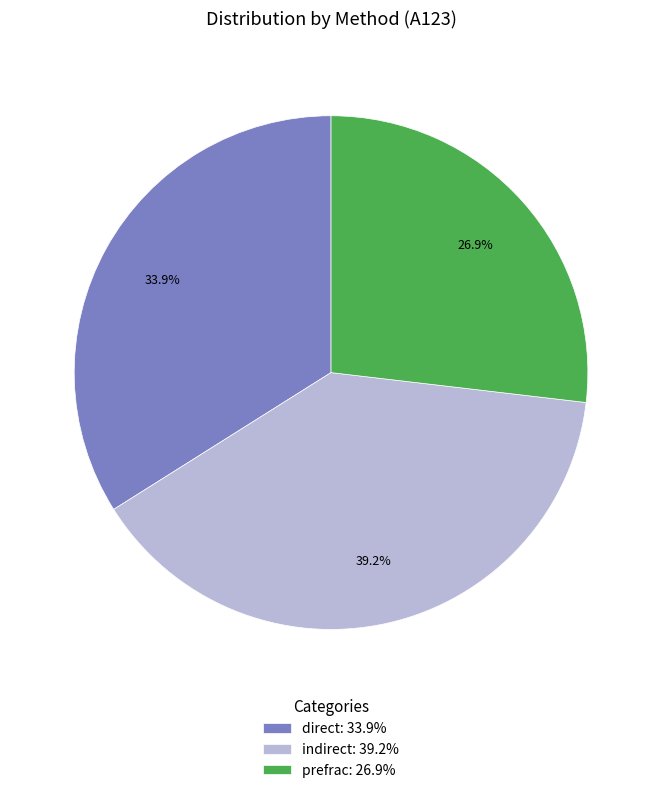

To the nearest percent, what is the average slice percentage?

33%